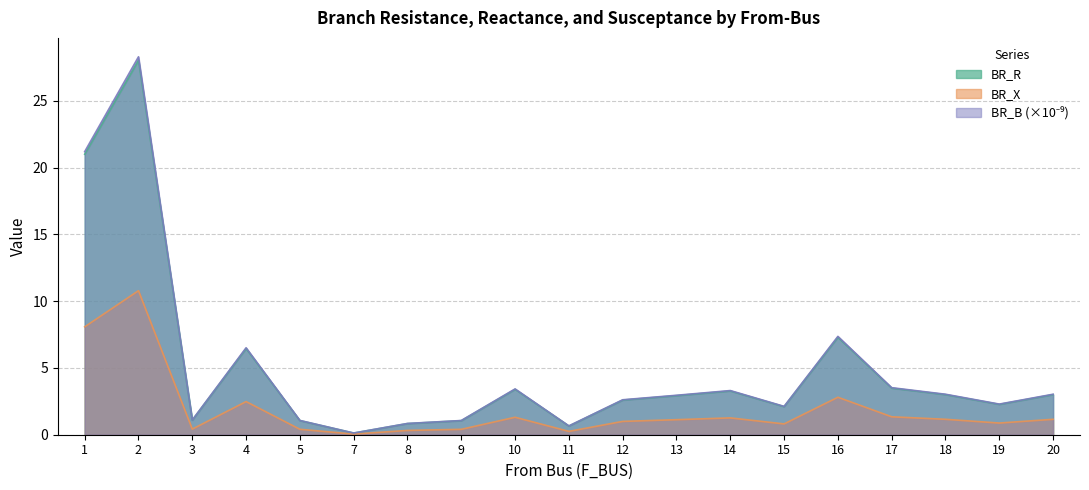

What is the greatest value displayed?

28.3